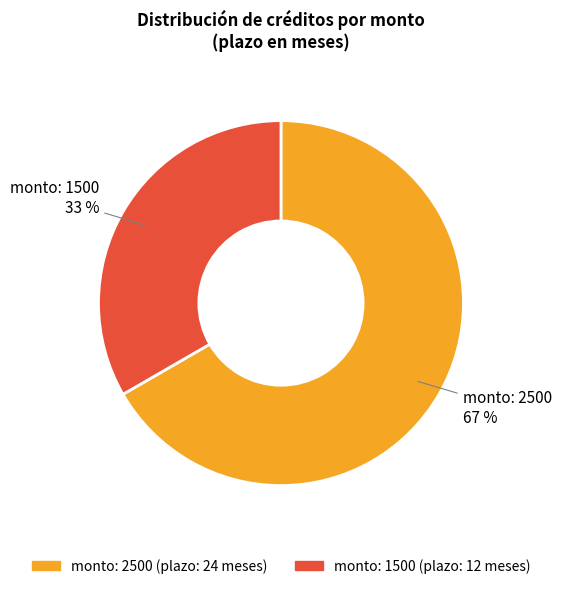

Is there any slice that represents more than half of the pie?

Yes